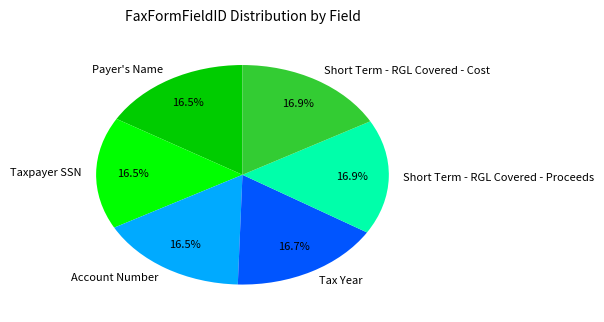

Does Short Term - RGL Covered - Proceeds represent more than half of the total?

No